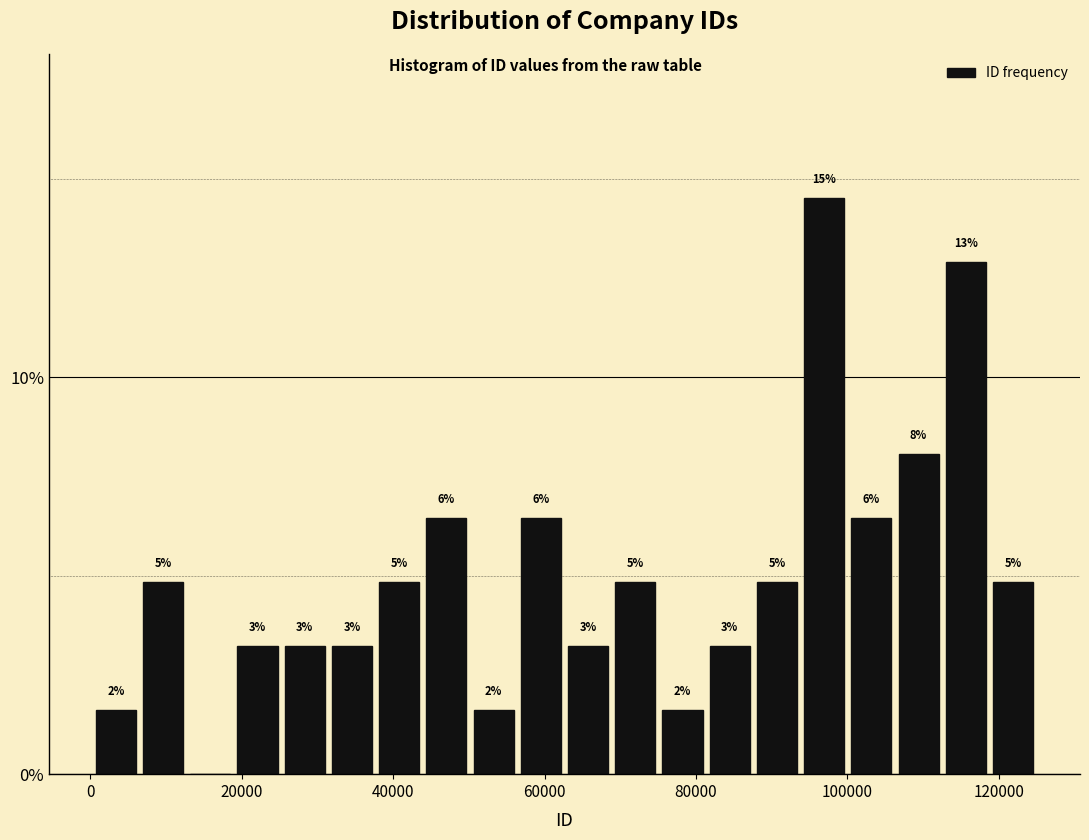

Around what value on the x-axis is the tallest bar? Give the approximate position of its centre, as read against the axis.

96000